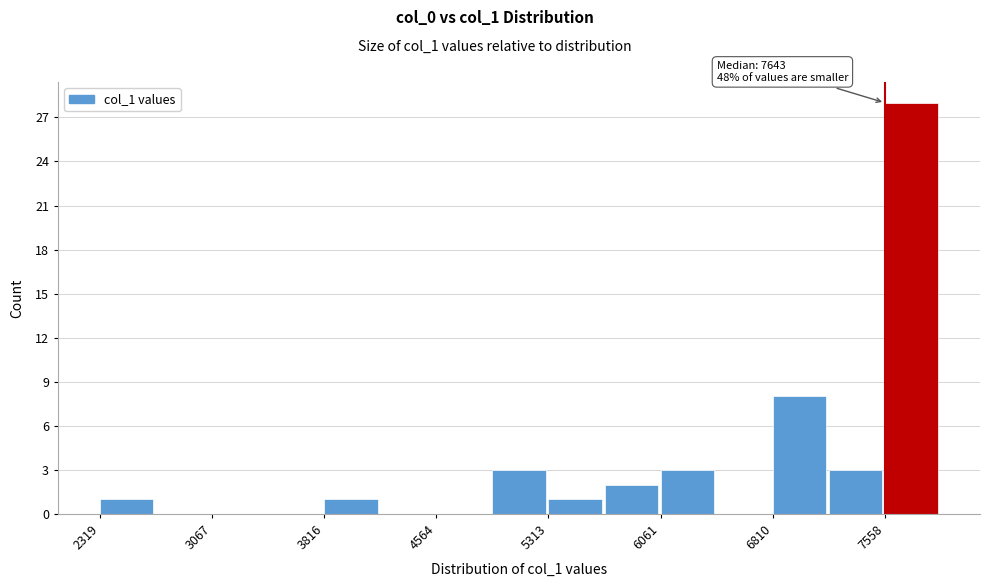

Read against the x-axis, roughly where is the centre of the tallest bar?

7700